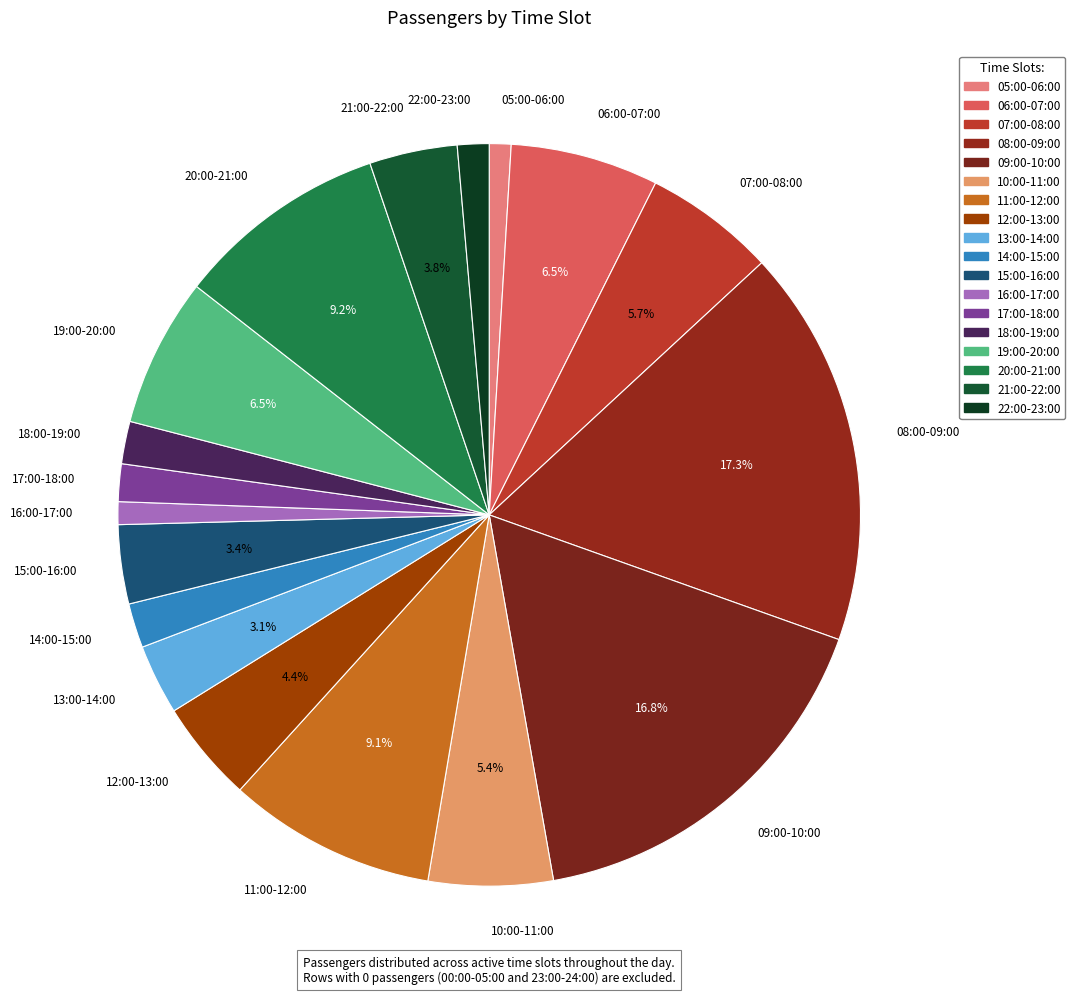

Combined, what portion of the pie is 07:00-08:00 and 21:00-22:00?

9.5%